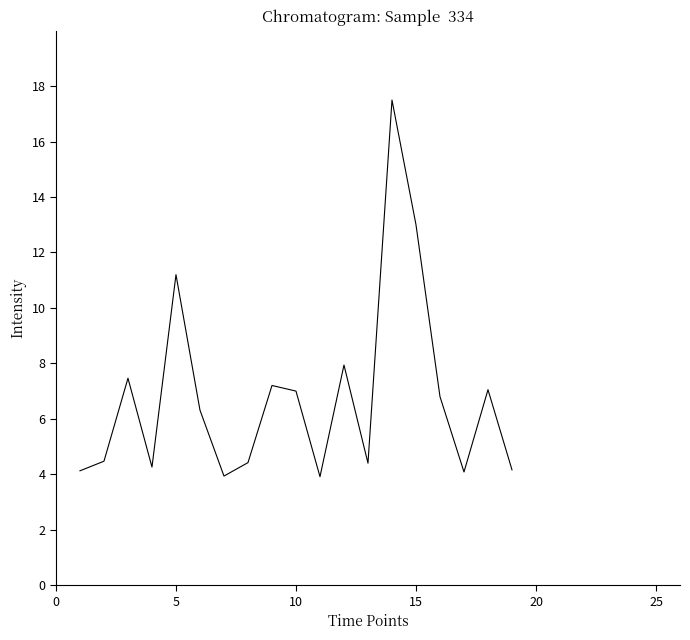

What is the minimum value shown in the chart?

3.9